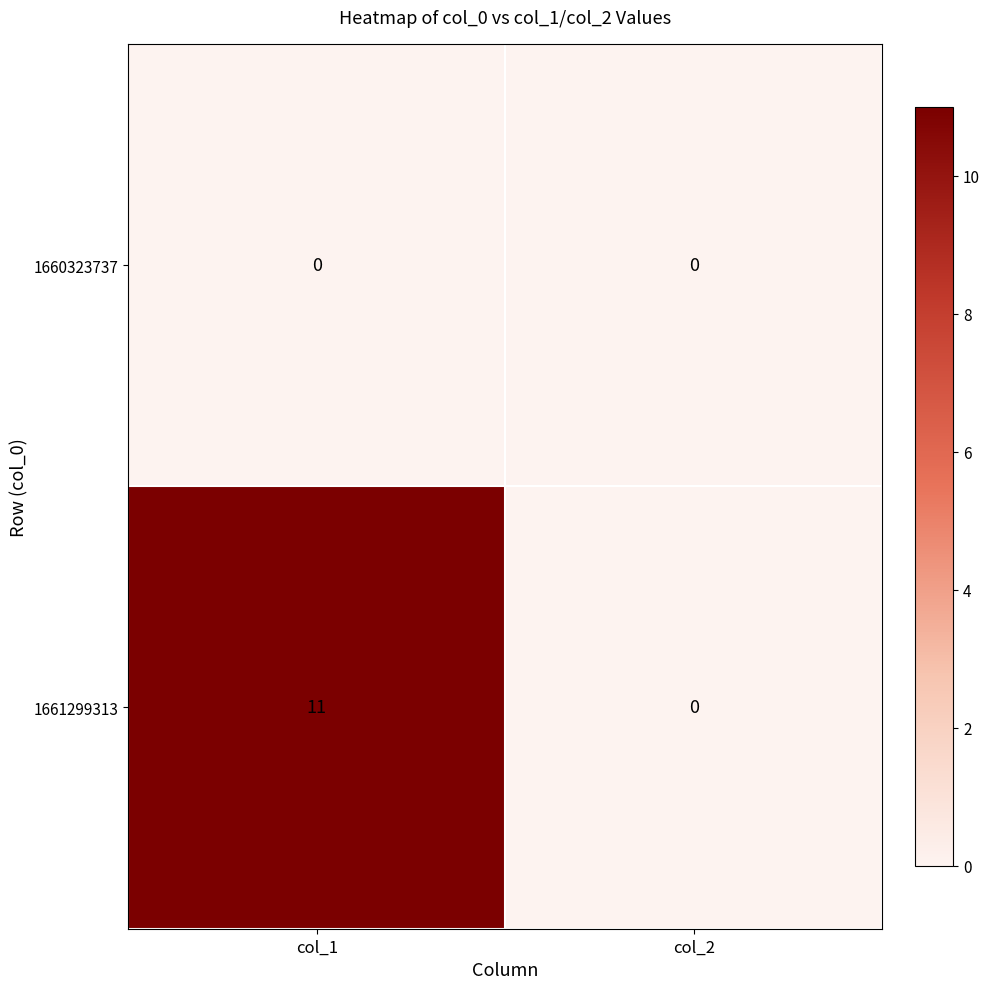

Rank the series at col_1 from lowest to highest value.

1660323737, 1661299313